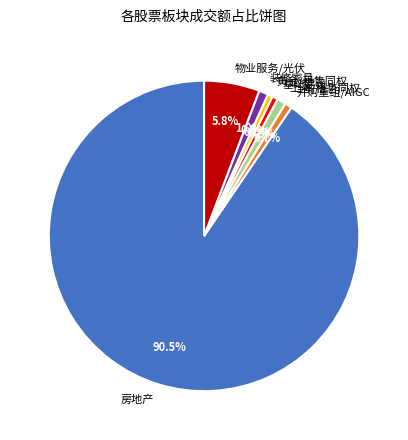

Between 并购重组/AIGC and 房地产, which is larger?

房地产